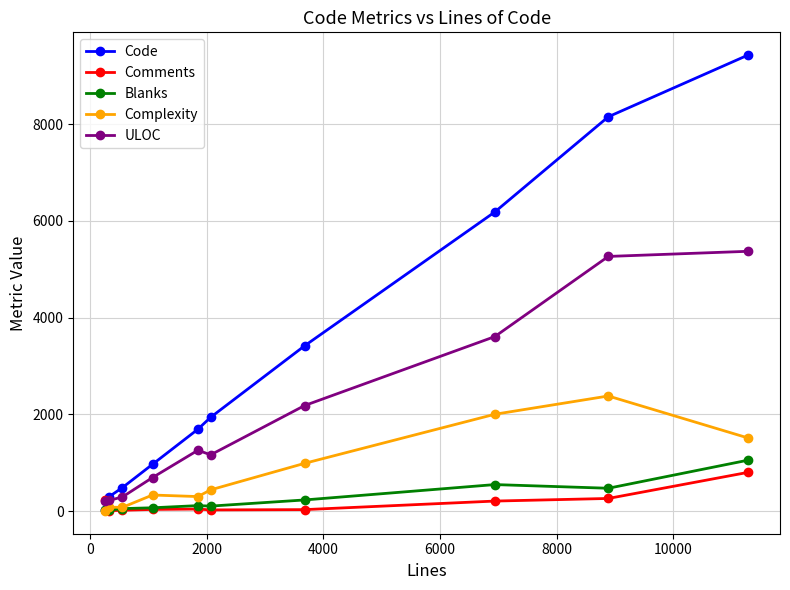

Which series has the largest total across all categories?

Code